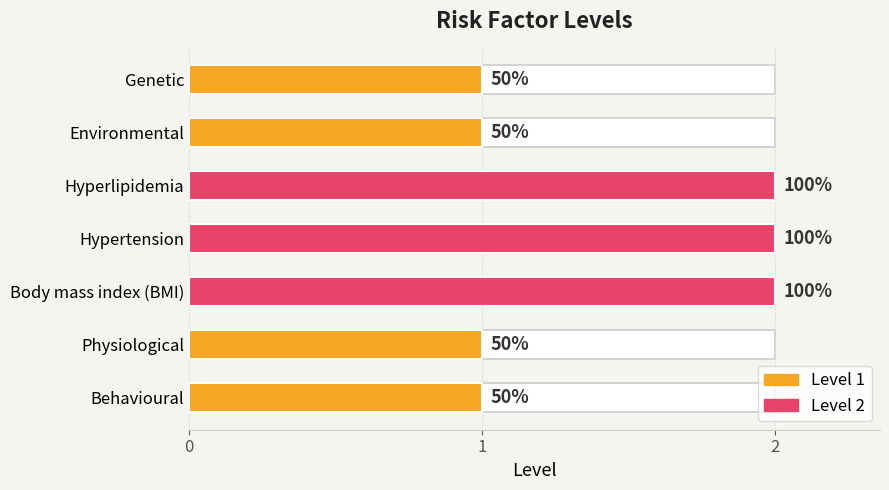

What is the greatest value displayed?

2